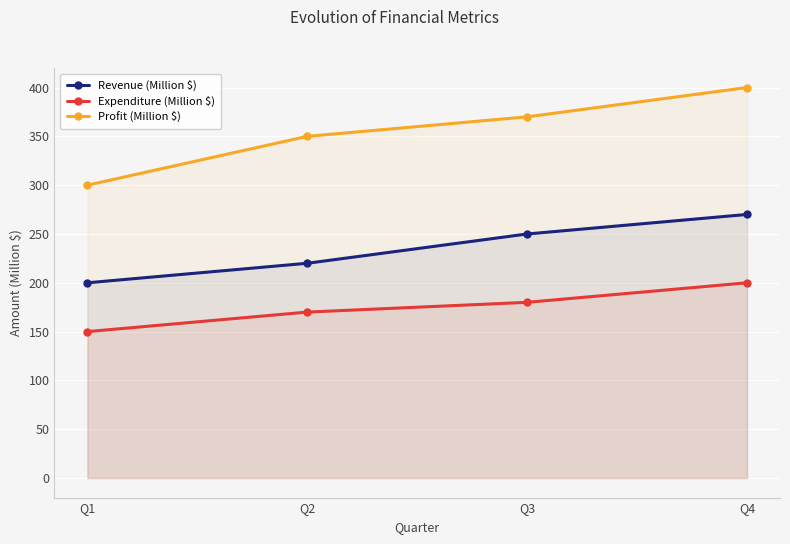

List the labels in order of Profit (Million $) value, smallest first.

Q1, Q2, Q3, Q4